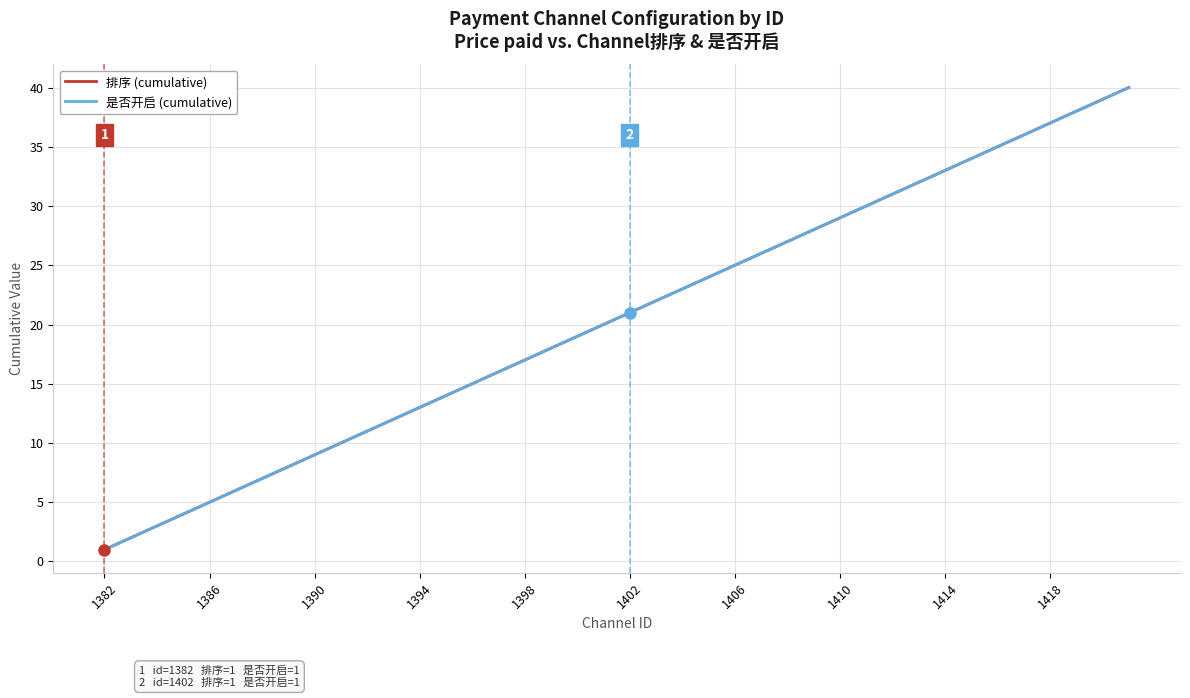

What is the minimum value for 是否开启 (cumulative)?

1